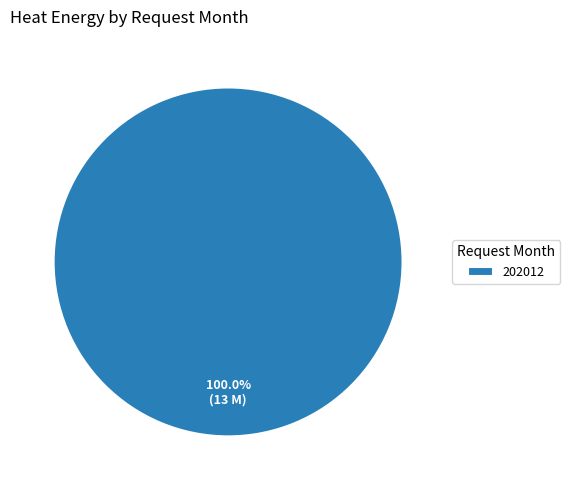

Which category accounts for the majority?

202012